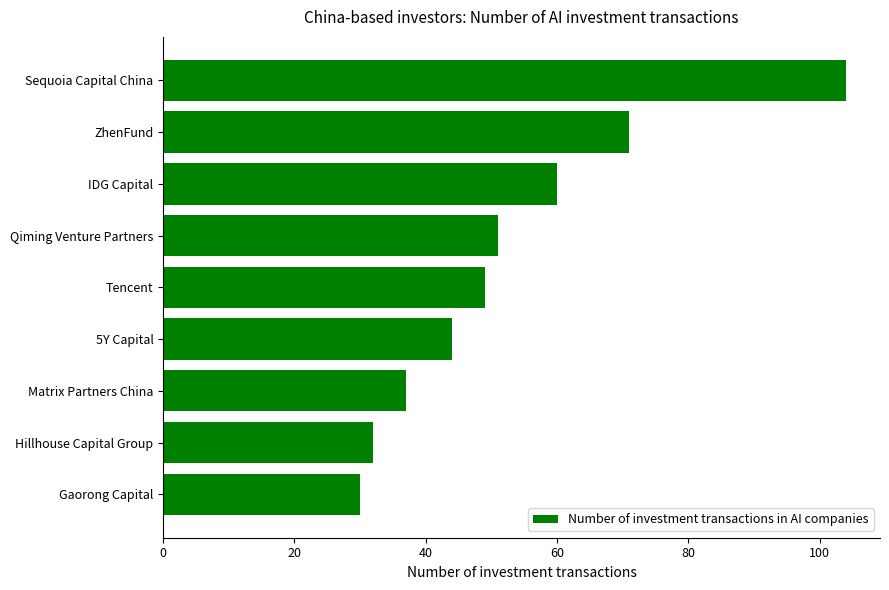

How many data points are less than 49?

4